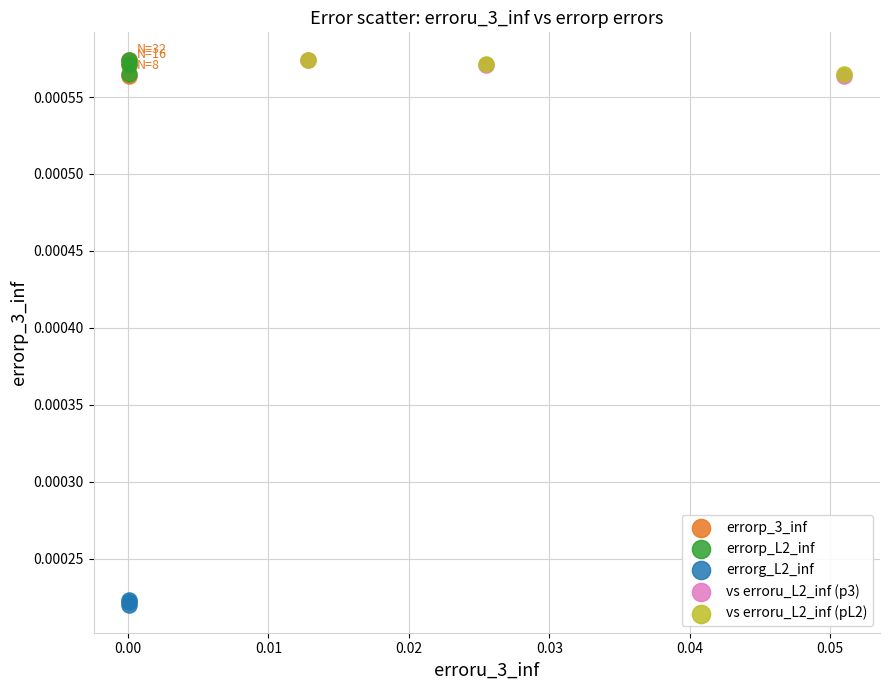

Which series reaches the minimum Y coordinate?

errorg_L2_inf